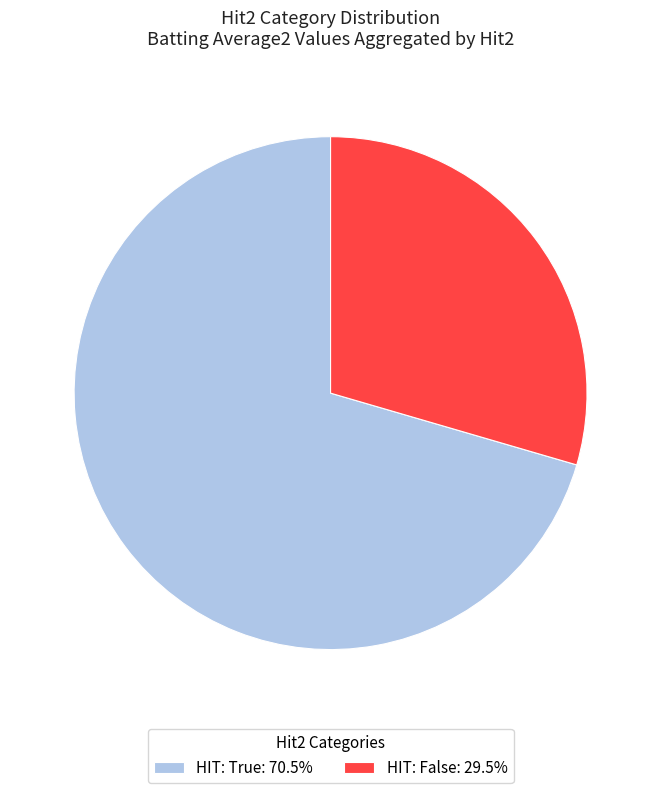

Does HIT: True: 70.5% account for over 50% of the chart?

Yes